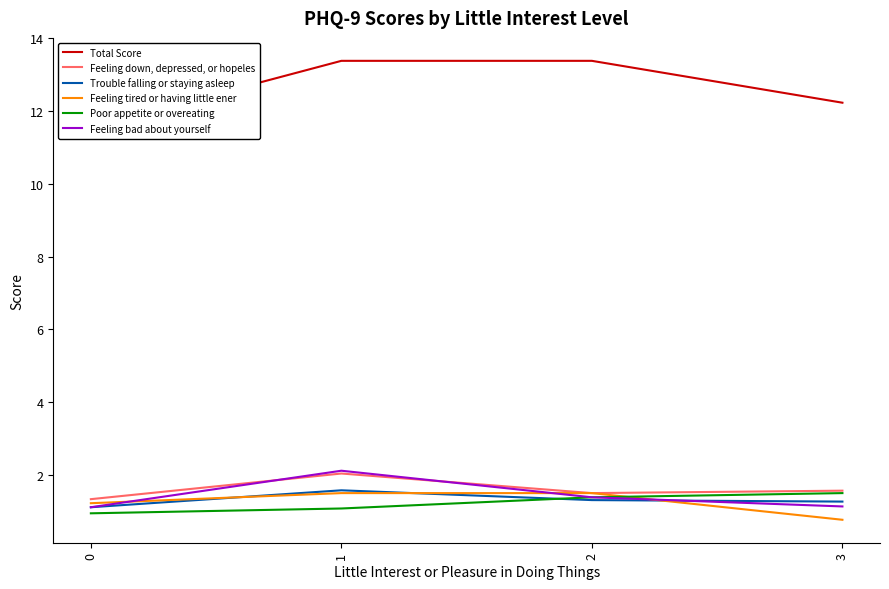

True or false: Total Score and Feeling down, depressed, or hopeles intersect in this chart.

False